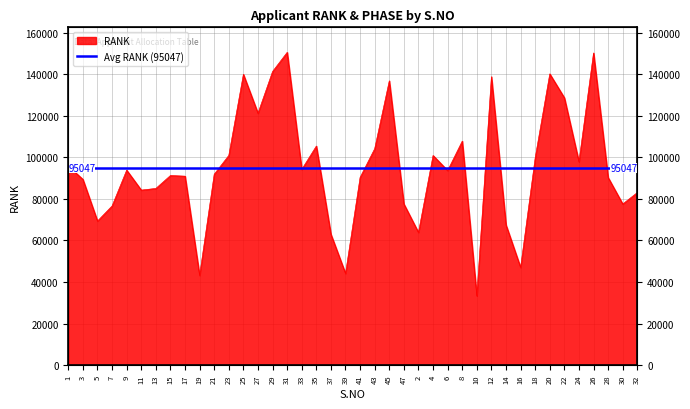

List the labels in order of value, smallest first.

10, 19, 39, 16, 37, 2, 14, 5, 7, 30, 47, 32, 11, 13, 3, 28, 41, 17, 15, 21, 6, 9, 33, 1, 24, 18, 4, 23, 43, 35, 8, 27, 22, 45, 12, 25, 20, 29, 26, 31